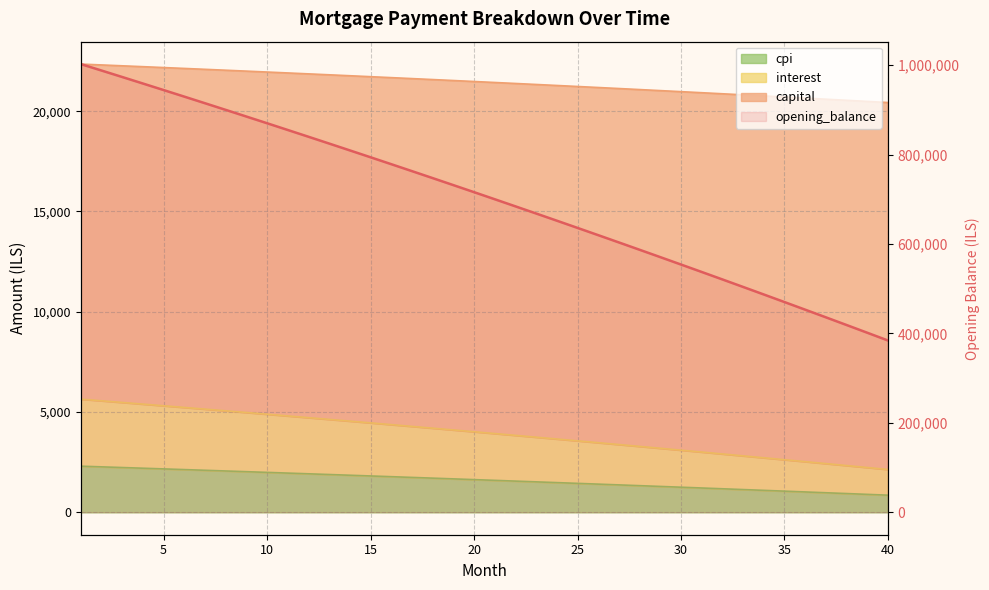

What is the value of the interest point at the 32nd from the left?

2909.1